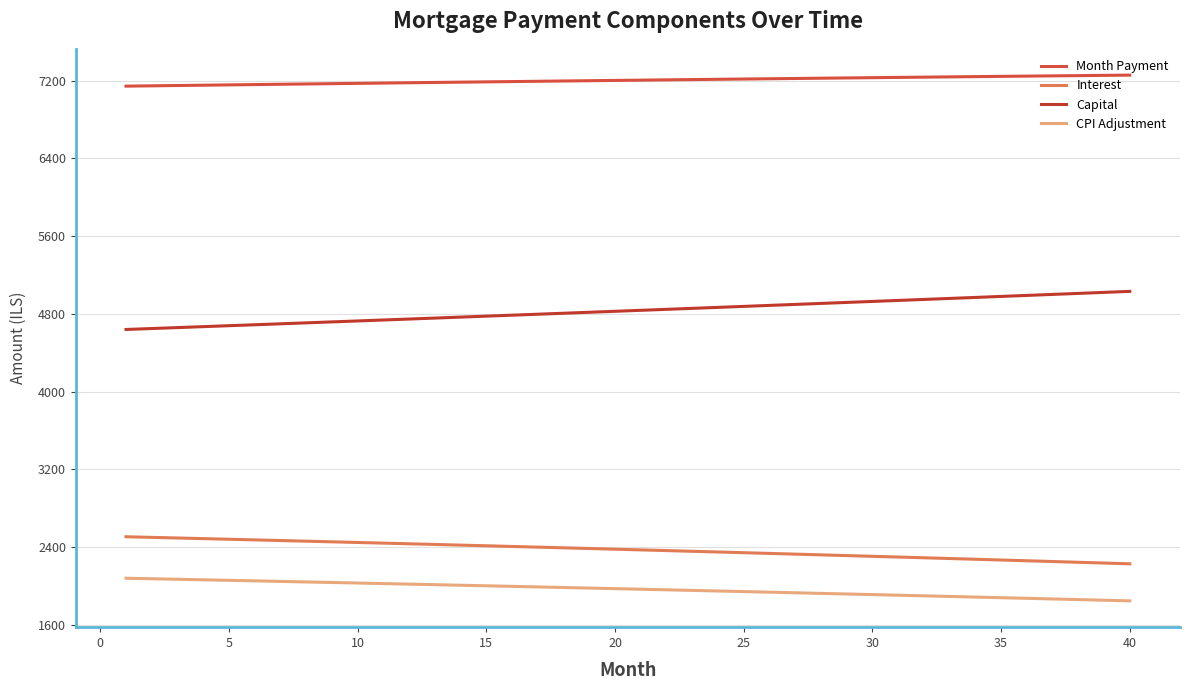

Rank the series by their maximum value, from lowest to highest.

CPI Adjustment, Interest, Capital, Month Payment